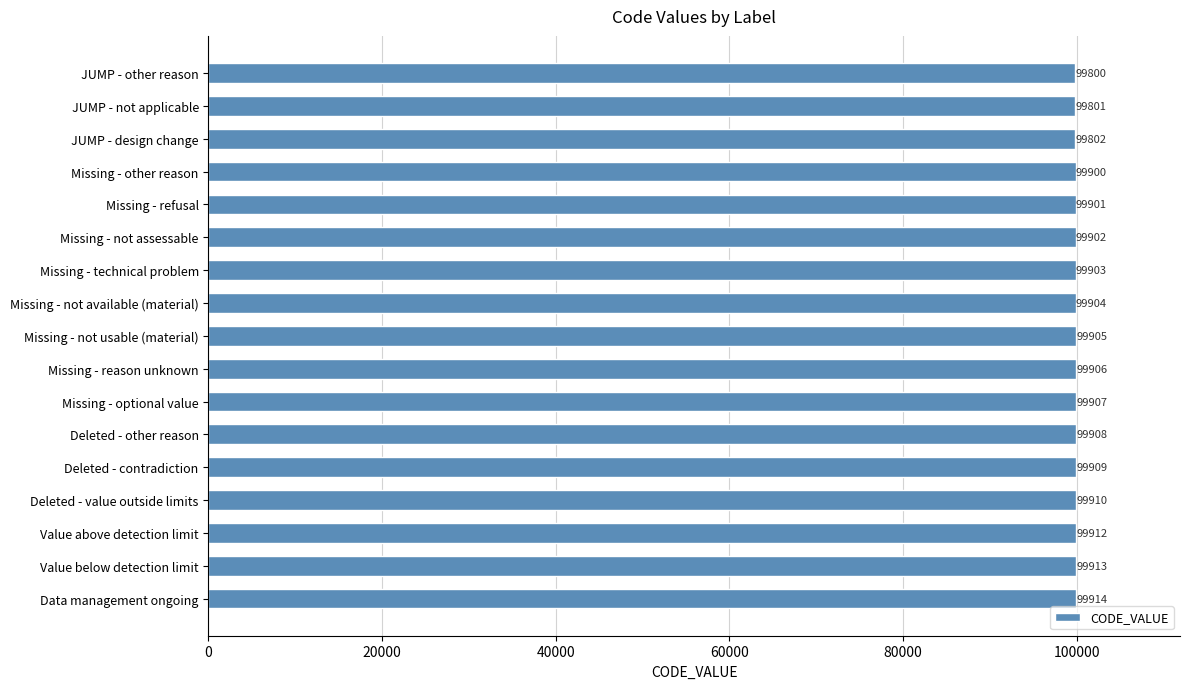

Where is the data nearest to the value 99857?

Missing - other reason